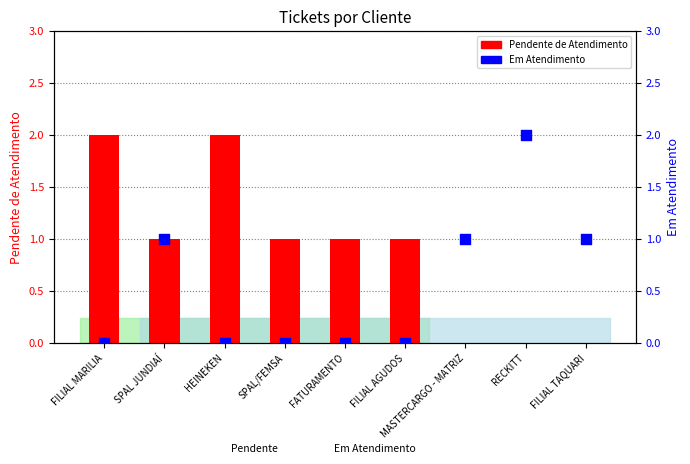

Is the value of Pendente de Atendimento at FILIAL TAQUARI greater than the value of Em Atendimento at RECKITT?

No